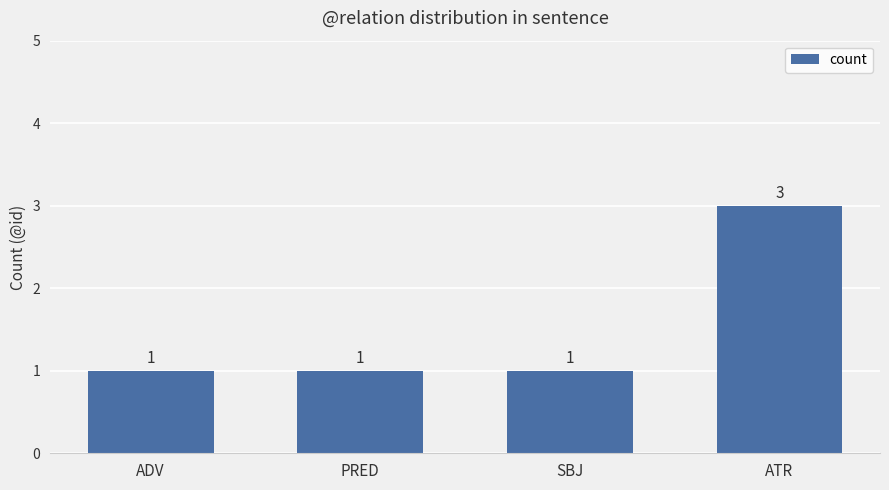

What is the smallest value displayed?

1